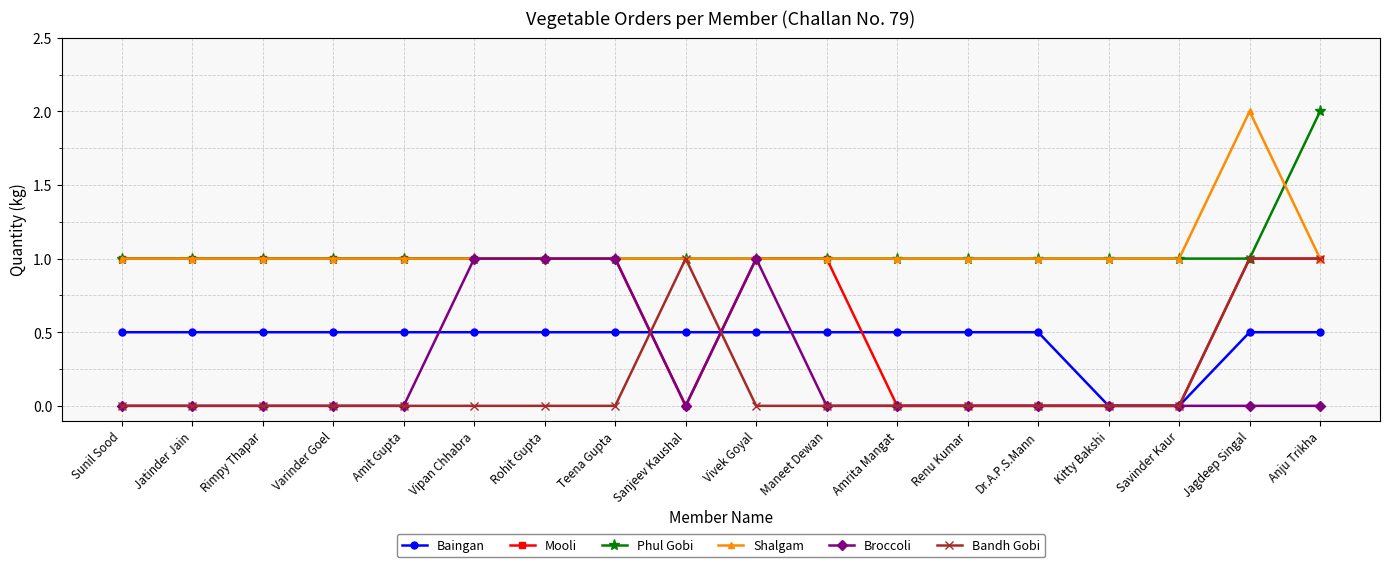

True or false: Phul Gobi and Baingan cross at least once.

False